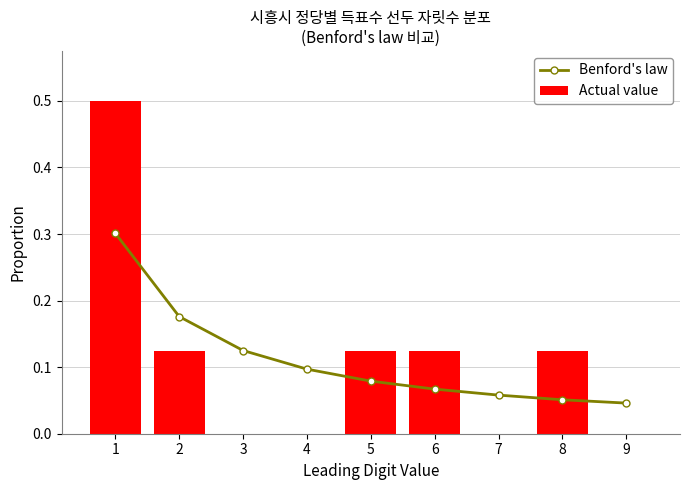

What is the difference between the second highest and second lowest values in the Benford's law series?

0.1